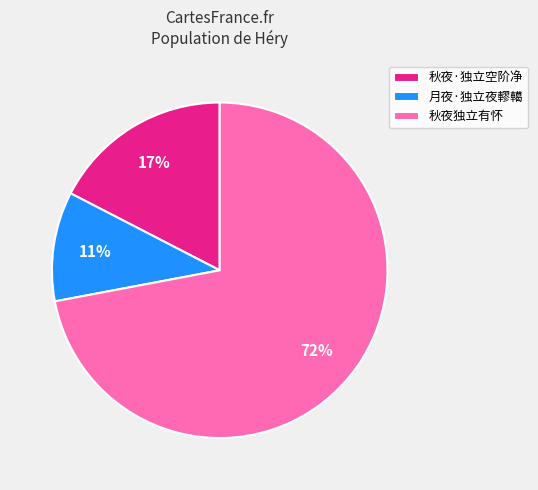

To the nearest percent, what is the combined percentage of 秋夜独立有怀 and 月夜·独立夜轇轕?

83%